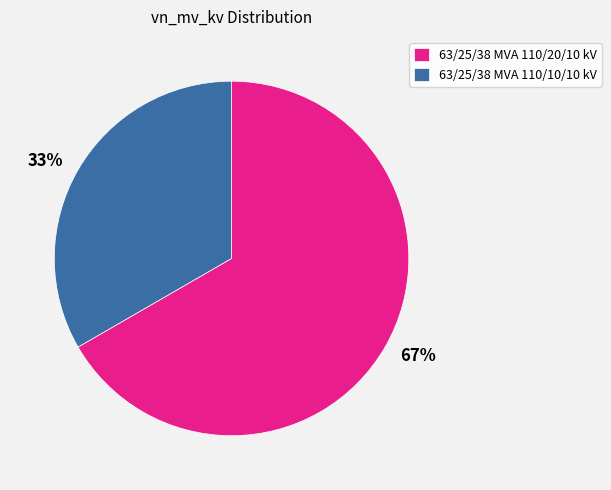

What percentage is the 63/25/38 MVA 110/10/10 kV slice, to the nearest percent?

33%